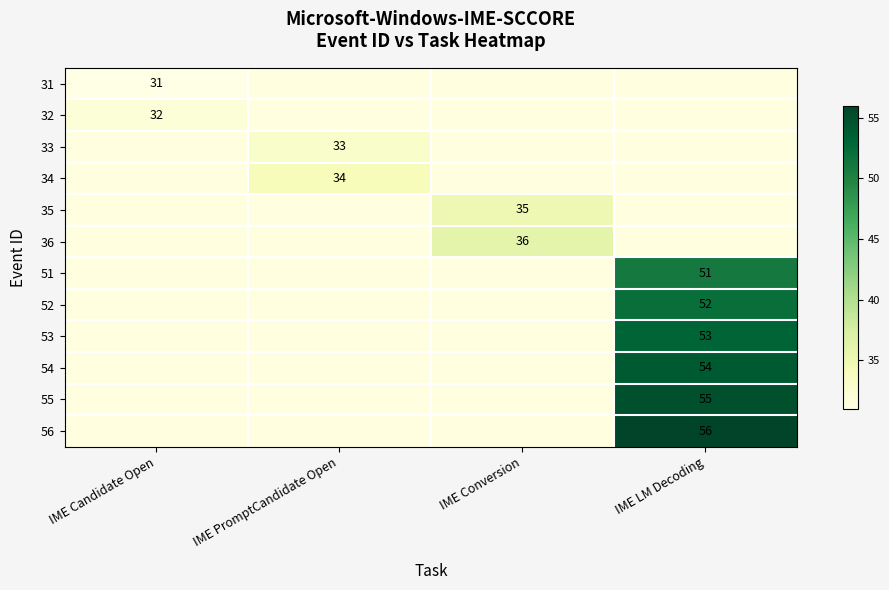

The 34 series shows 14 at IME PromptCandidate Open. True or false?

False